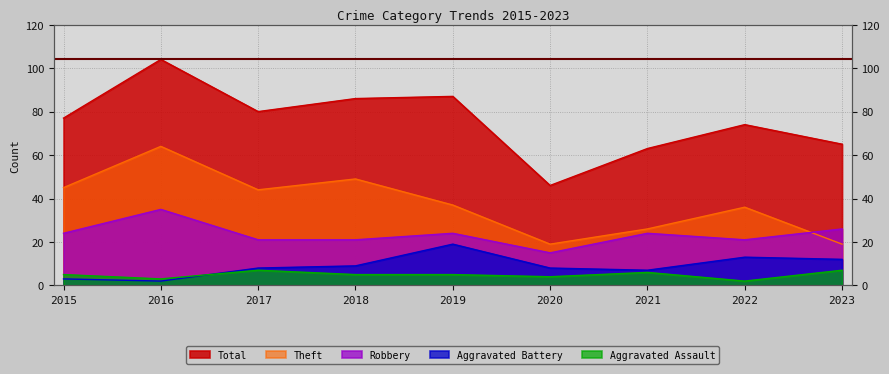

Is it true that Aggravated Assault equals 2 at 2022?

True